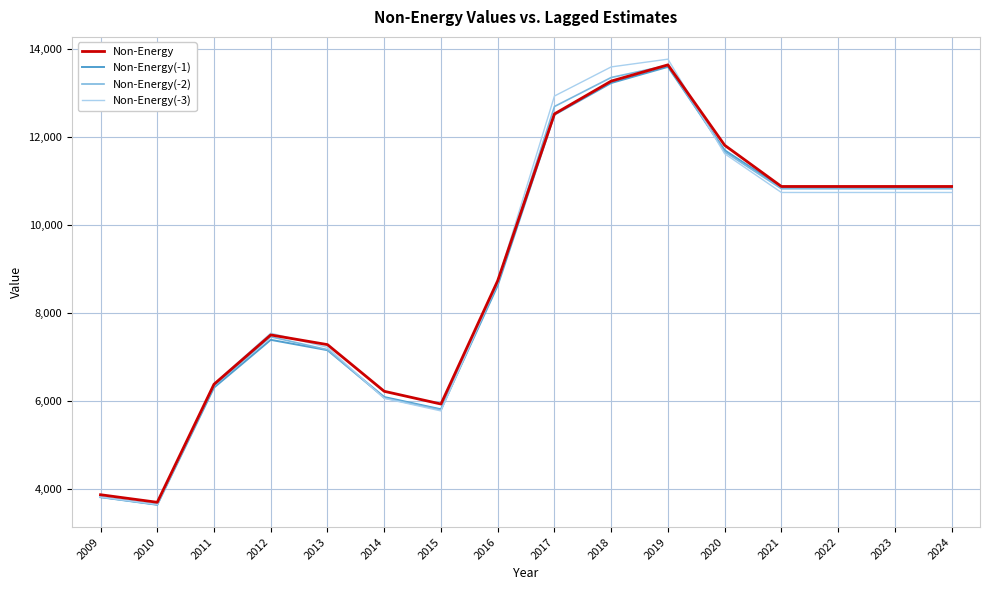

Is this an area chart (filled region under the line)?

No